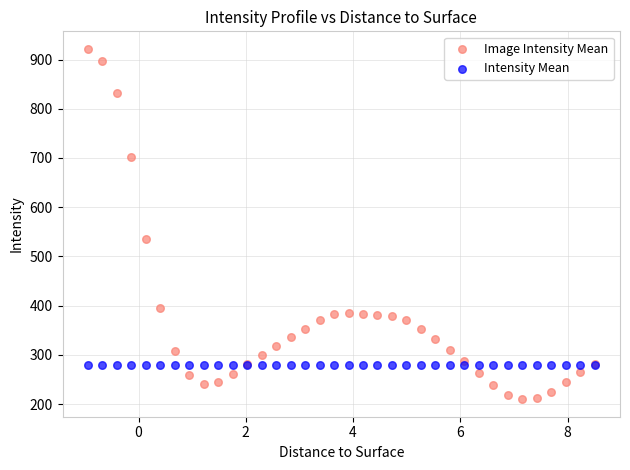

Across all series, what Y value is closest to 565?

534.4